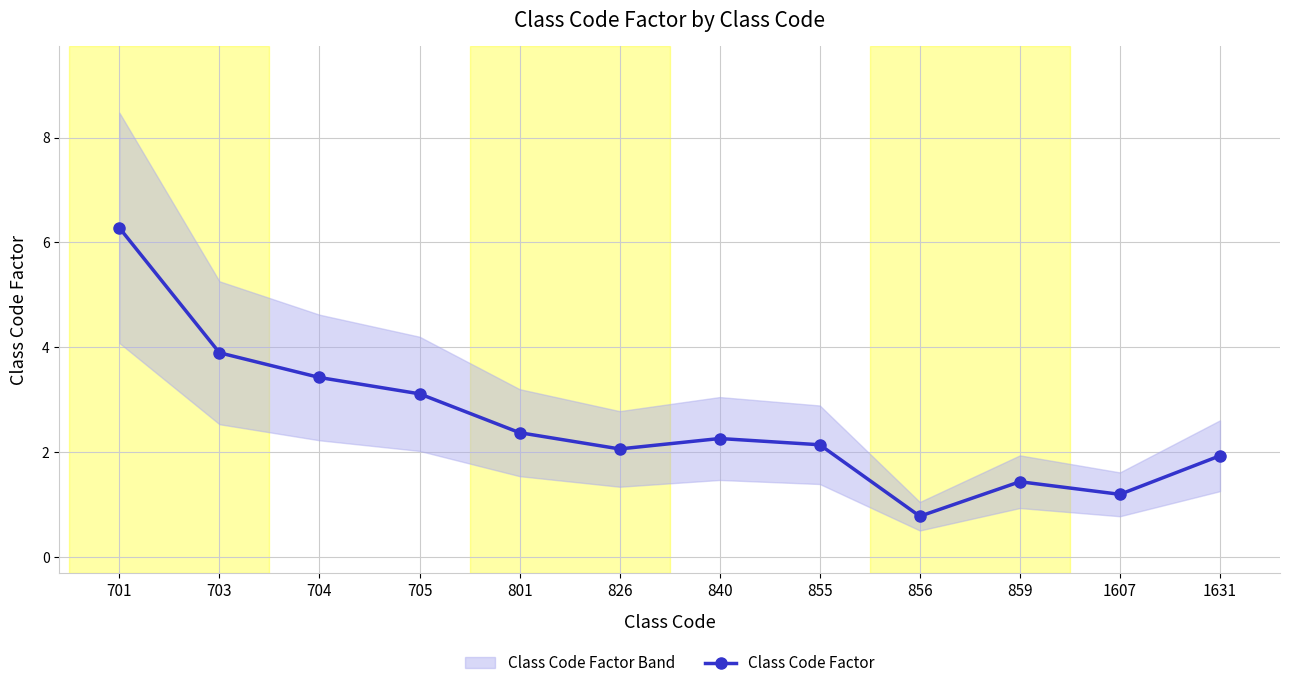

Reading left to right, extract all data points from this chart.

701=6.3	703=3.9	704=3.4	705=3.1	801=2.4	826=2.1	840=2.3	855=2.1	856=0.8	859=1.4	1607=1.2	1631=1.9